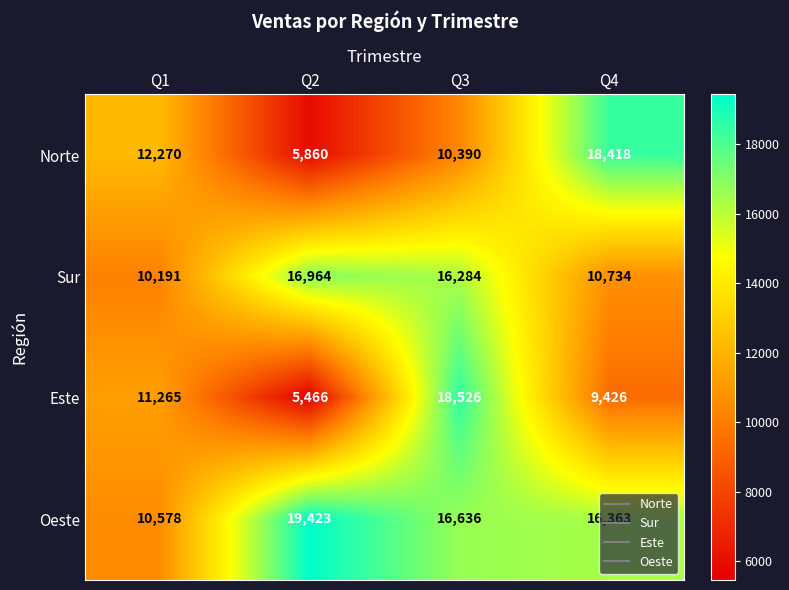

The value of Norte at Q4 is 18418. True or false?

True